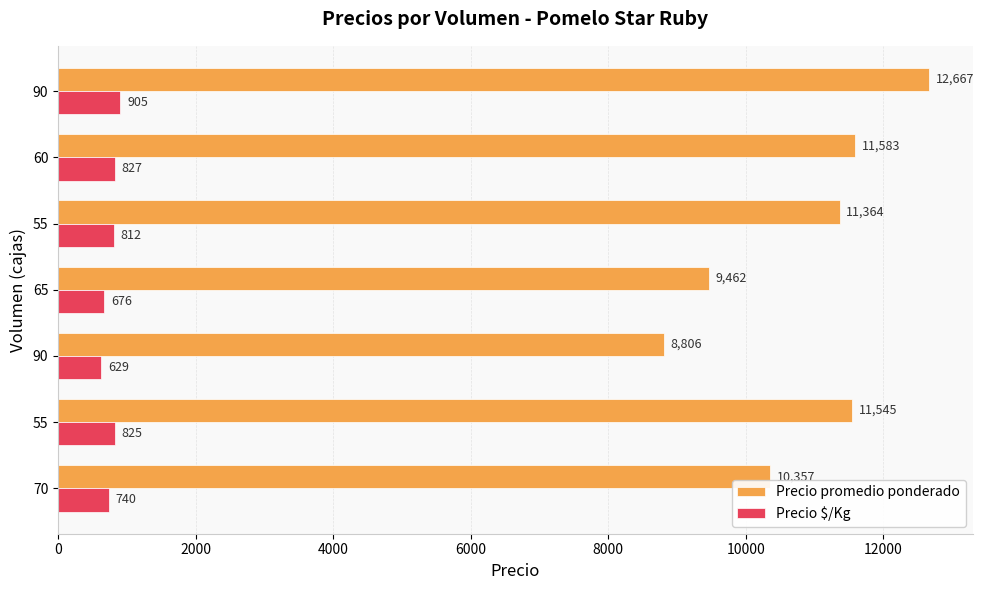

Rank the series by their average value, from lowest to highest.

Precio $/Kg, Precio promedio ponderado